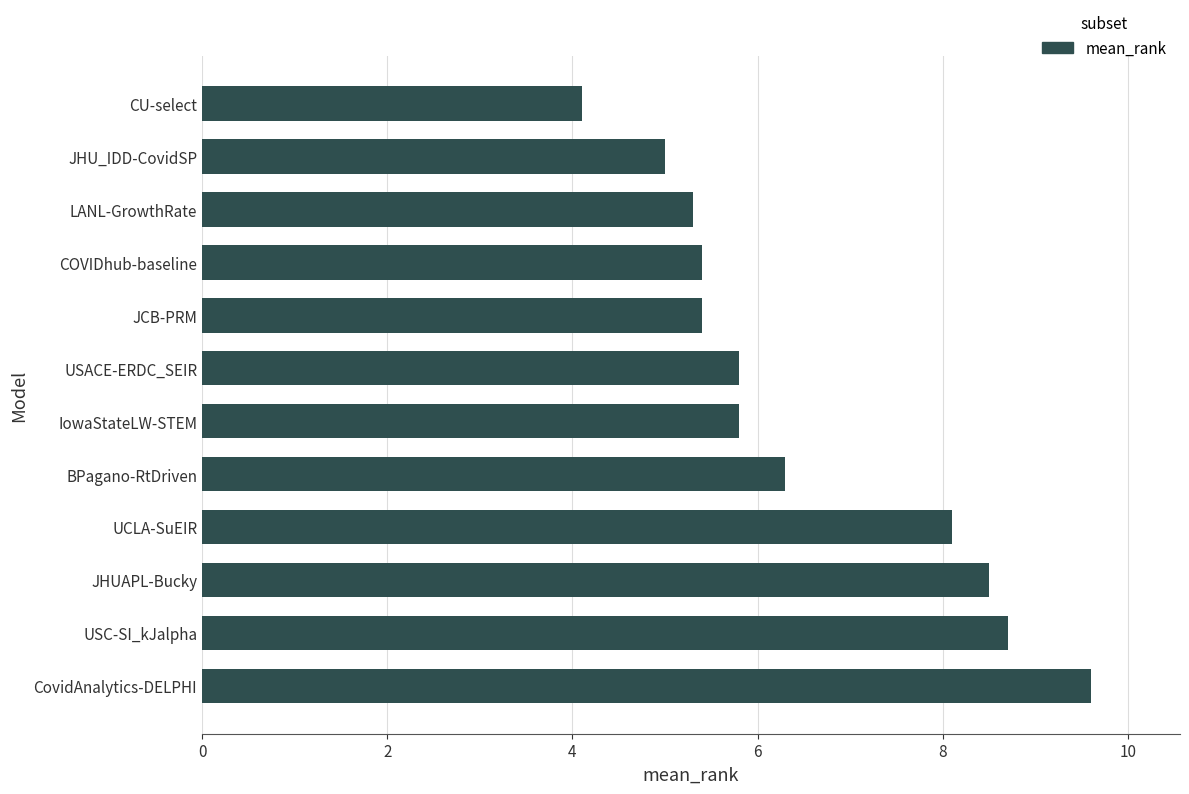

Is it true that the value at COVIDhub-baseline is 2.3?

False